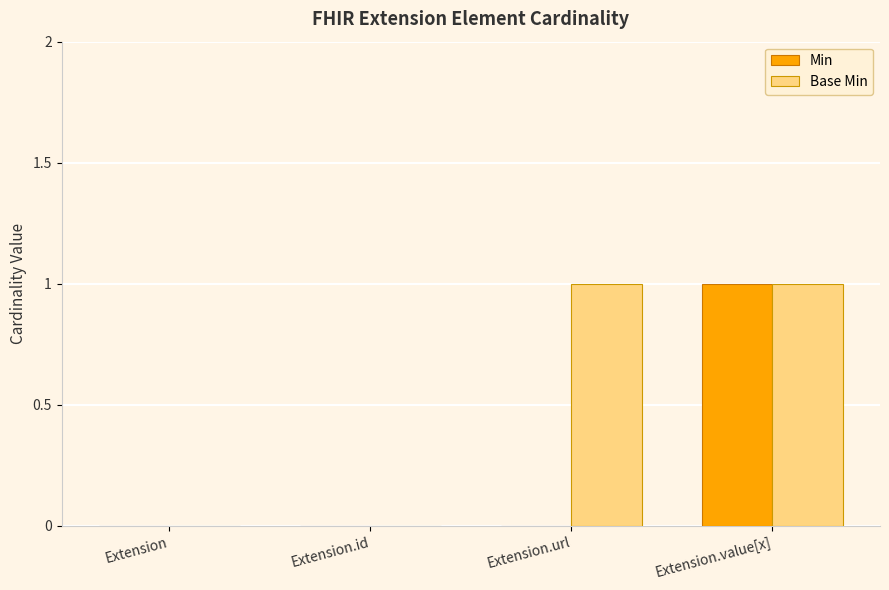

Which series changed the most between Extension and Extension.url?

Base Min